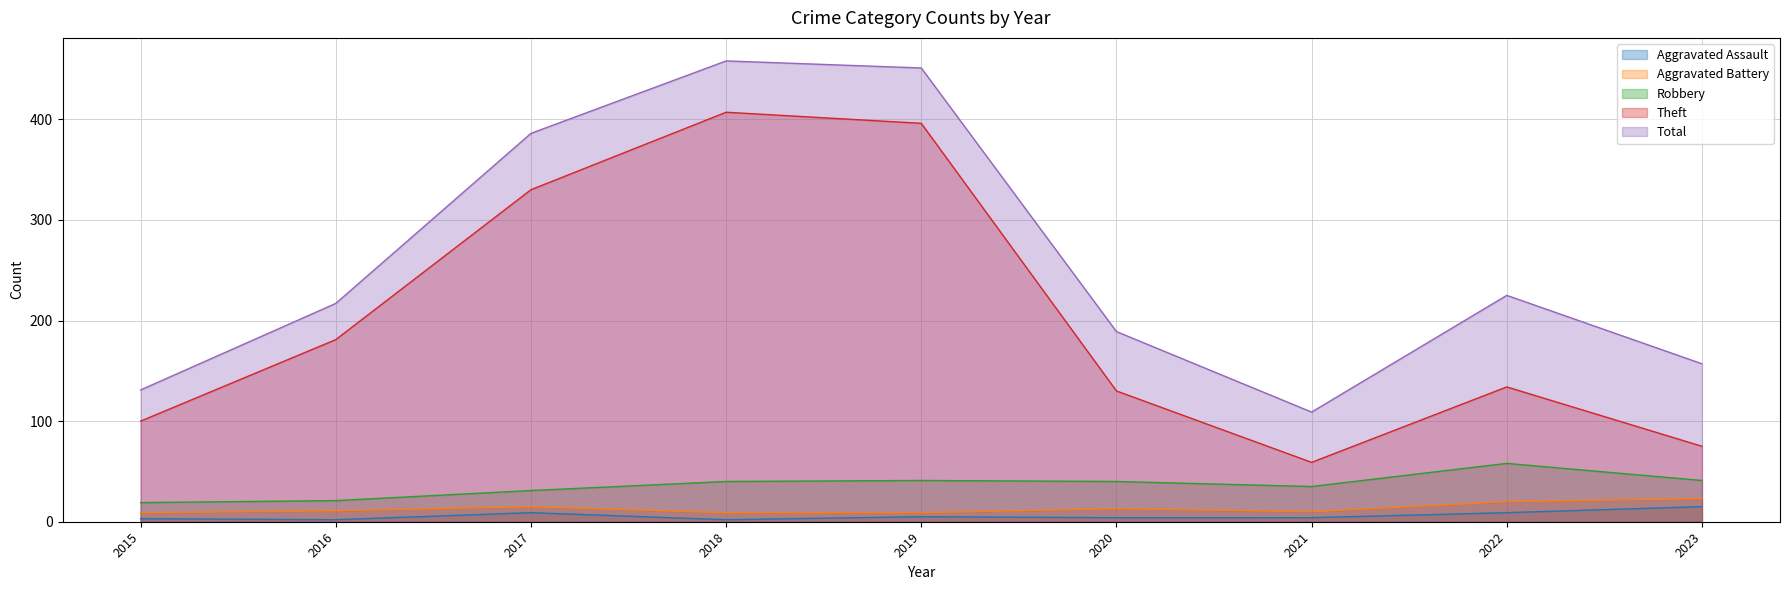

True or false: Total and Robbery cross at least once.

False